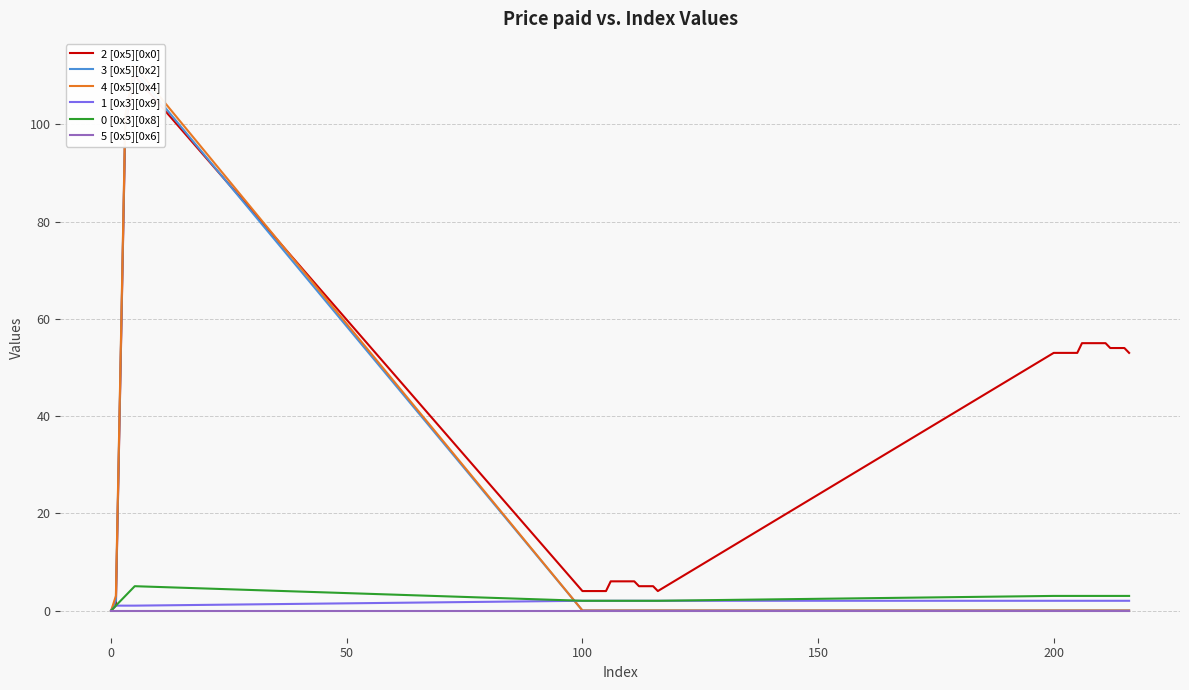

What is the label of the 4th point from the left?

100